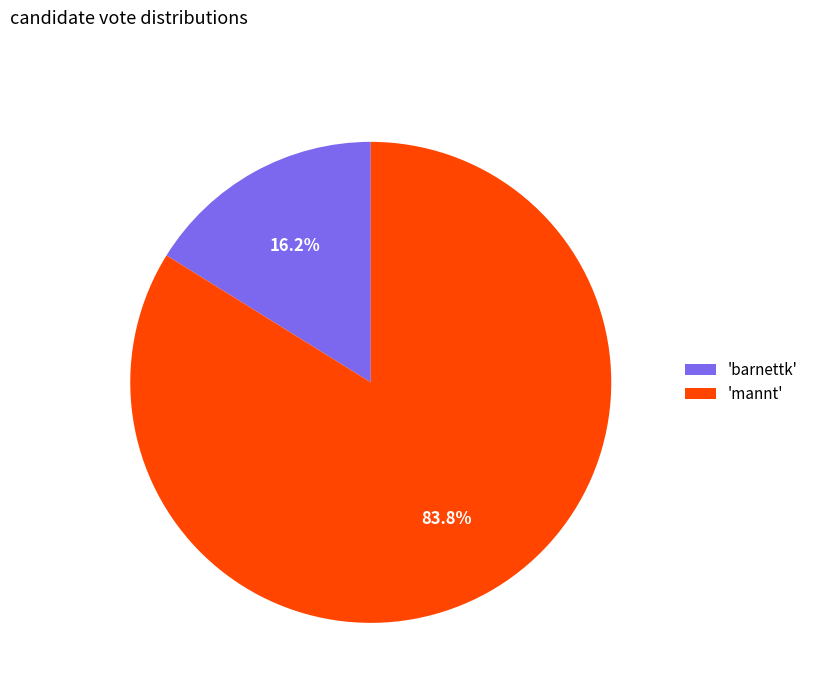

How many slices are in this pie chart?

2